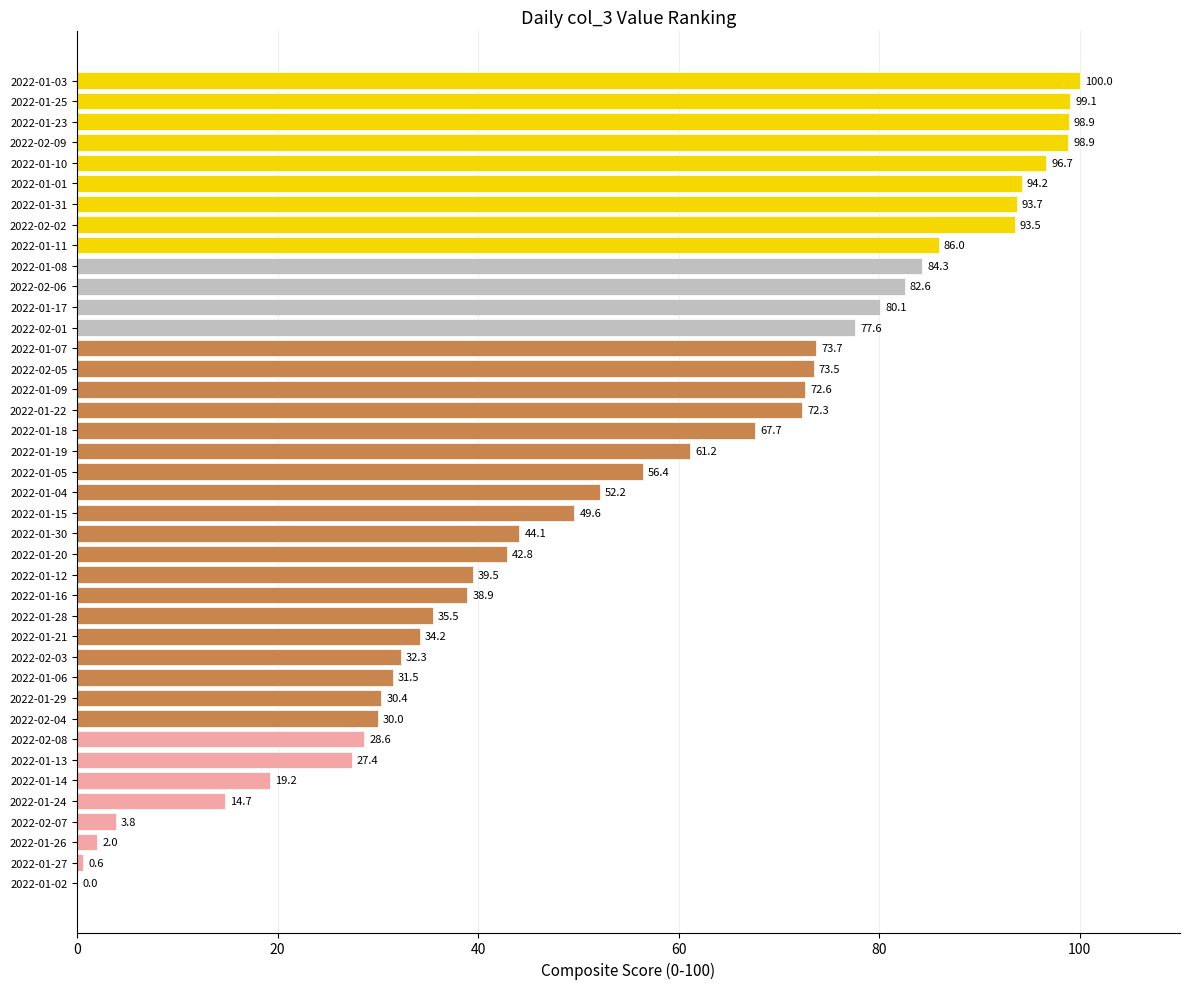

The value at 2022-02-06 is 54.7. True or false?

False